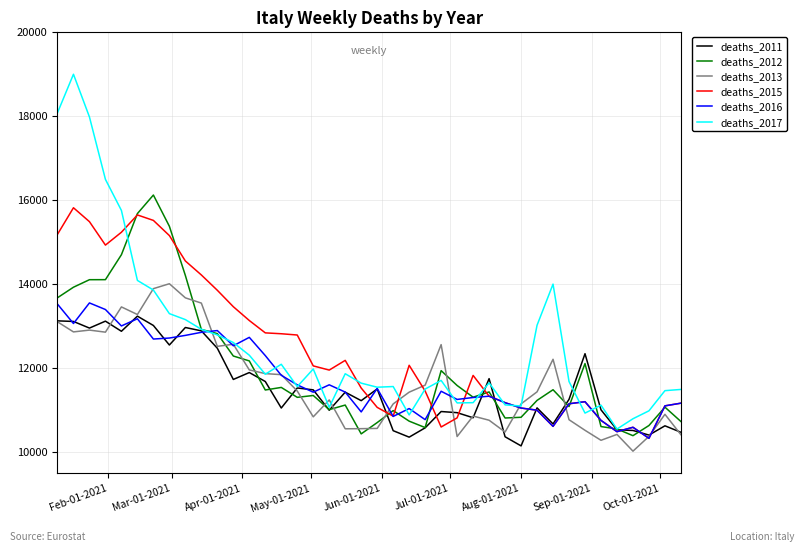

What is the greatest value displayed?

18990